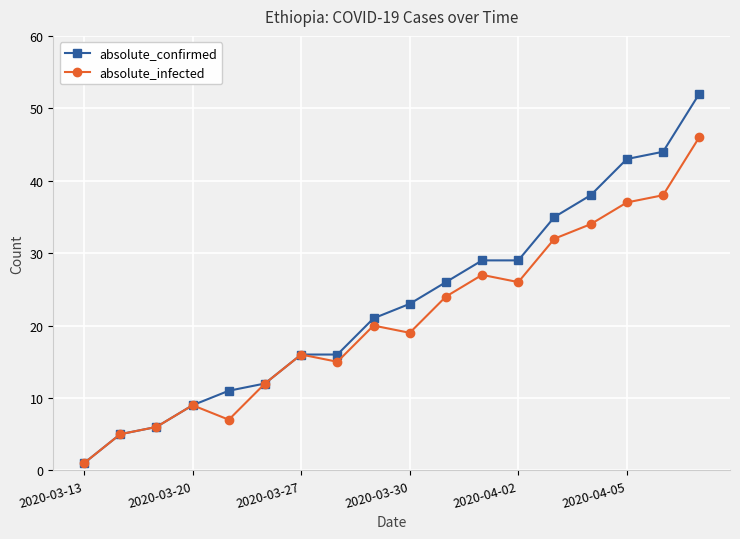

What is the value of the absolute_infected point at the 13th from the left?

26